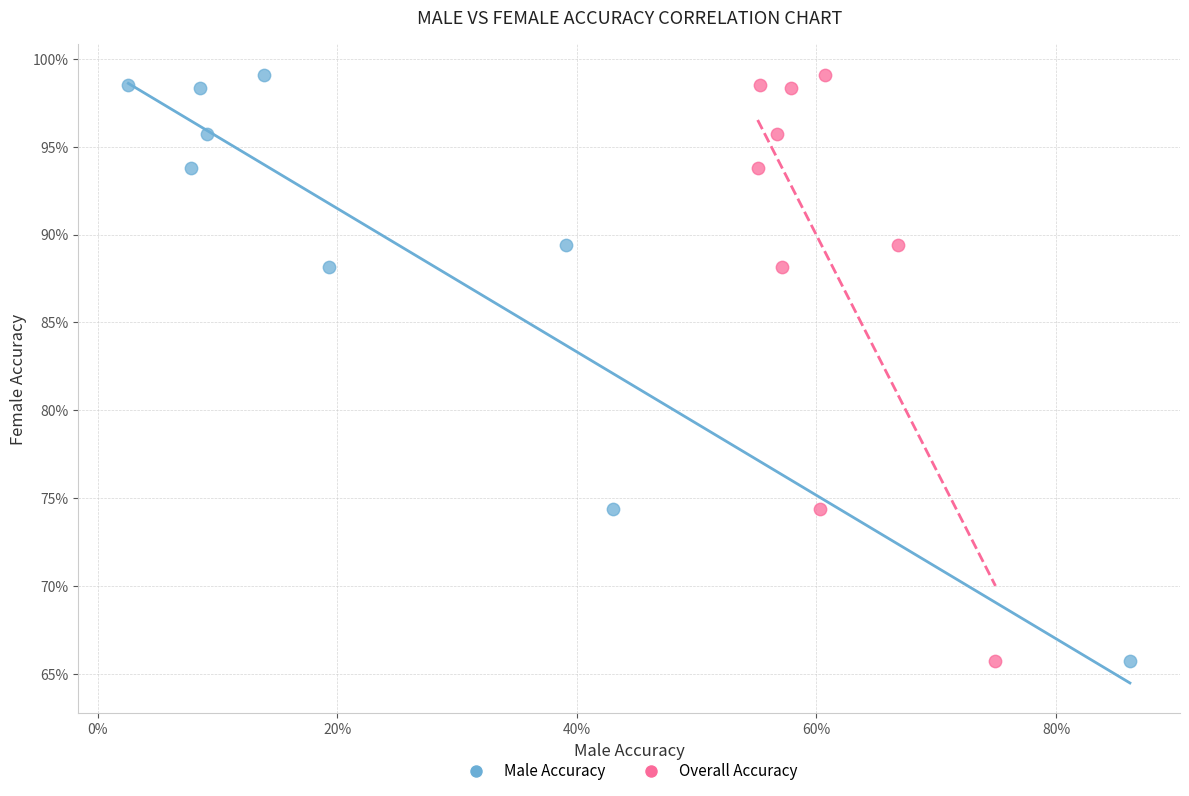

What are all the series names shown in the legend?

Male Accuracy, Overall Accuracy